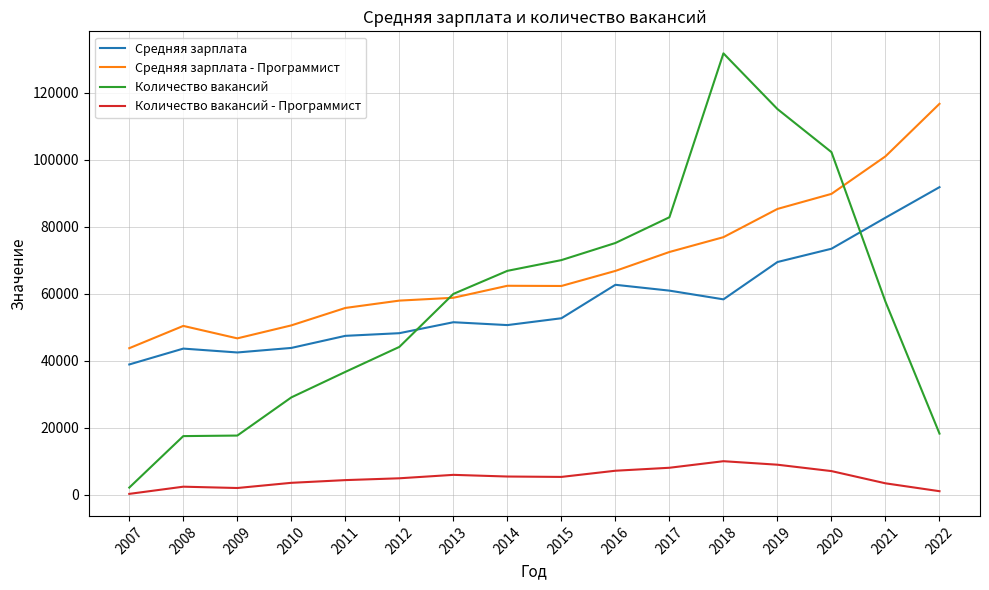

Which series has the largest range (max minus min)?

Количество вакансий